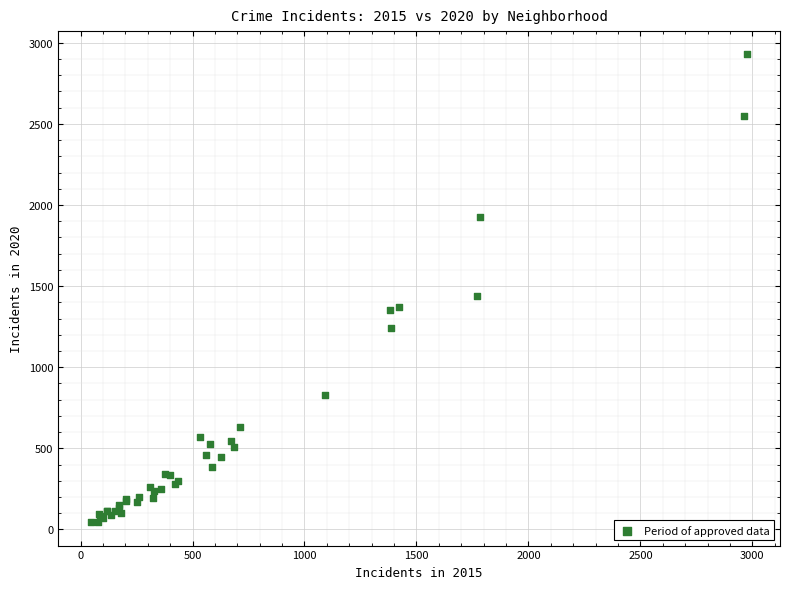

What Y value in the scatter plot is closest to 1486?

1440